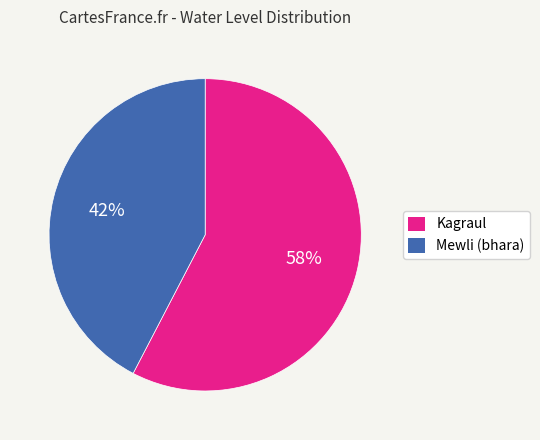

Rank the categories by value from lowest to highest.

Mewli (bhara), Kagraul